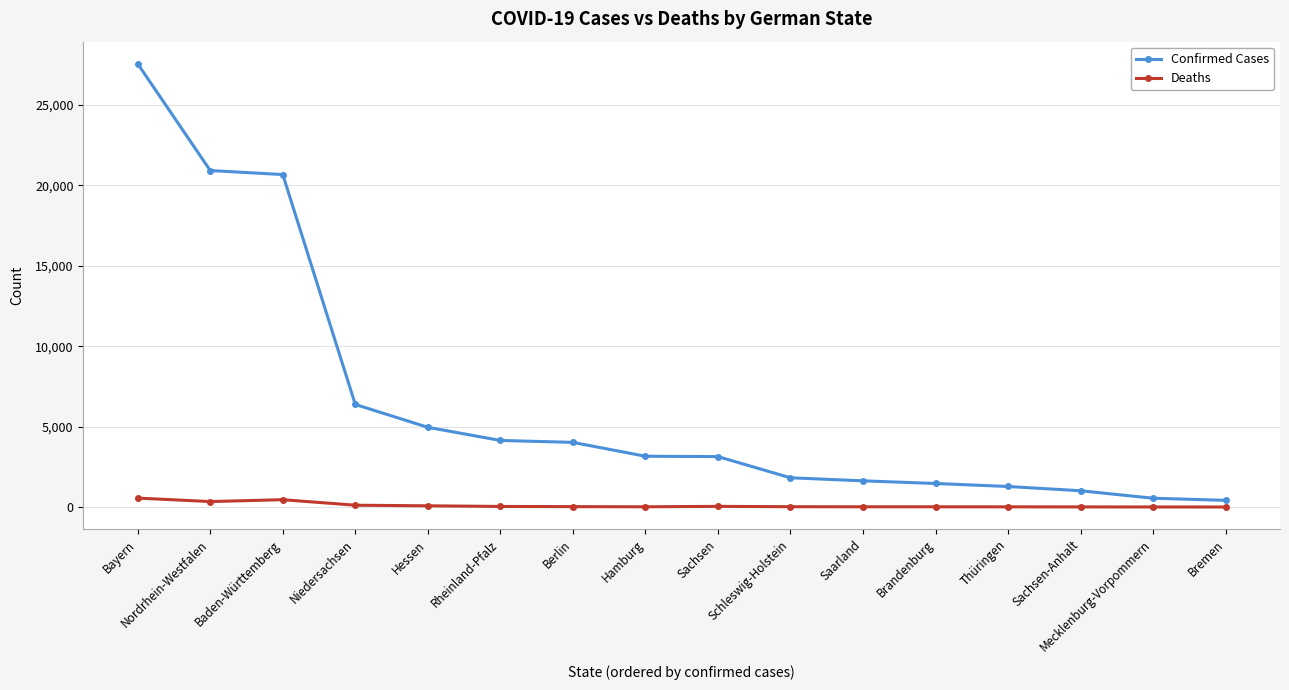

What is the maximum value shown in the chart?

27564